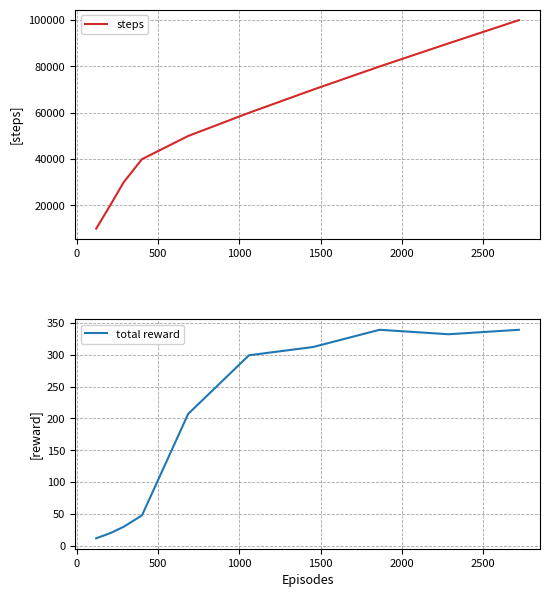

What is the maximum value for steps?

100000